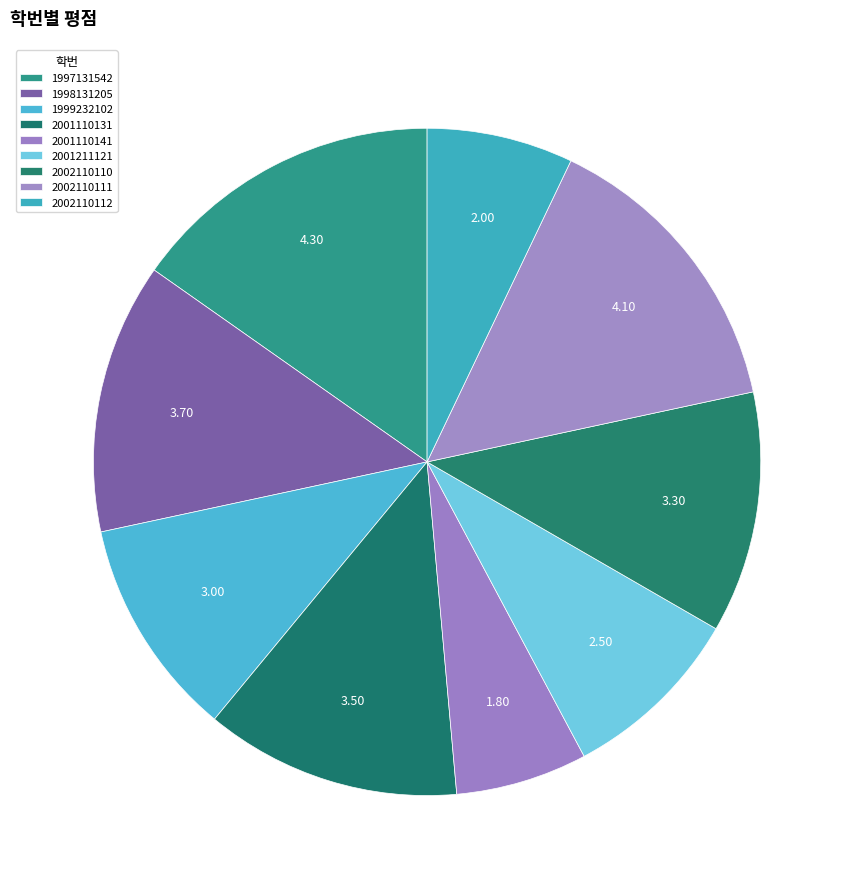

Between 2002110110 and 2002110111, which is larger?

2002110111